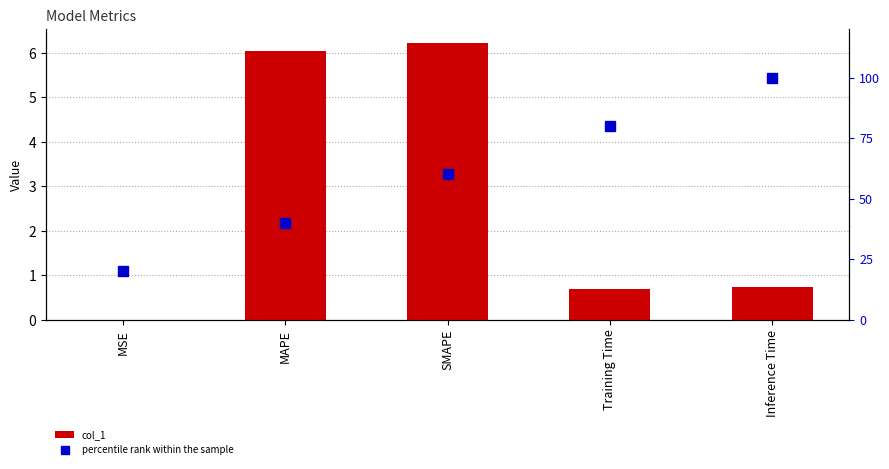

Which series has the widest spread of values?

percentile rank within the sample